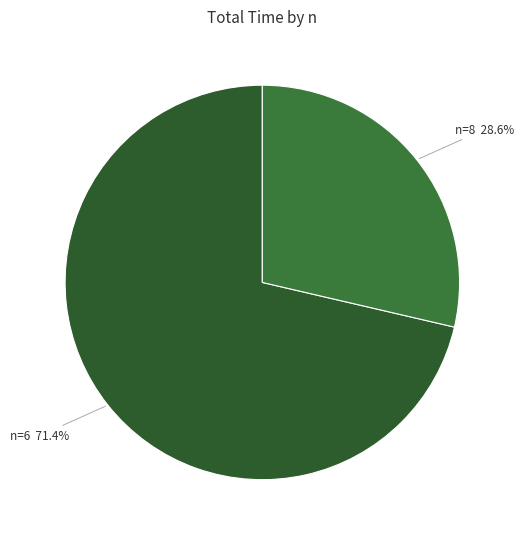

Count the number of slices in the pie.

2